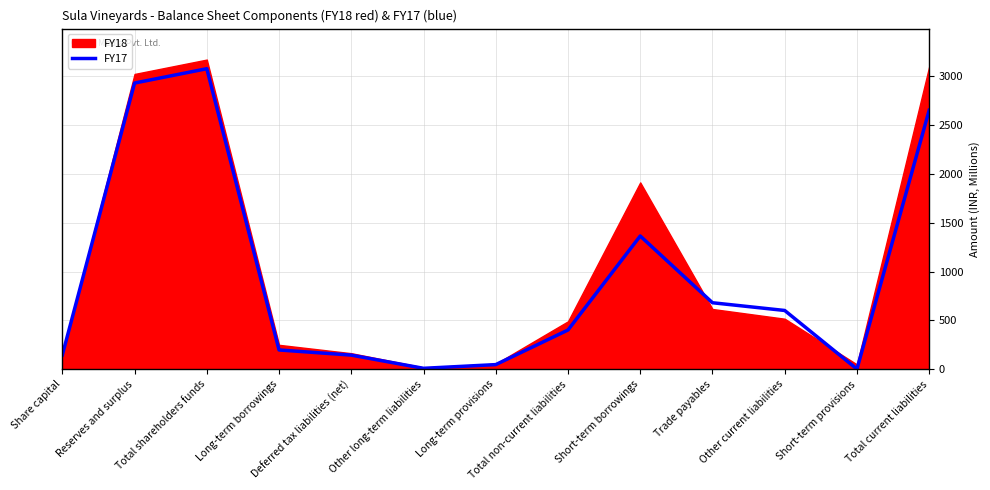

The chart shows a value of 681.5 at Trade payables. True or false?

True